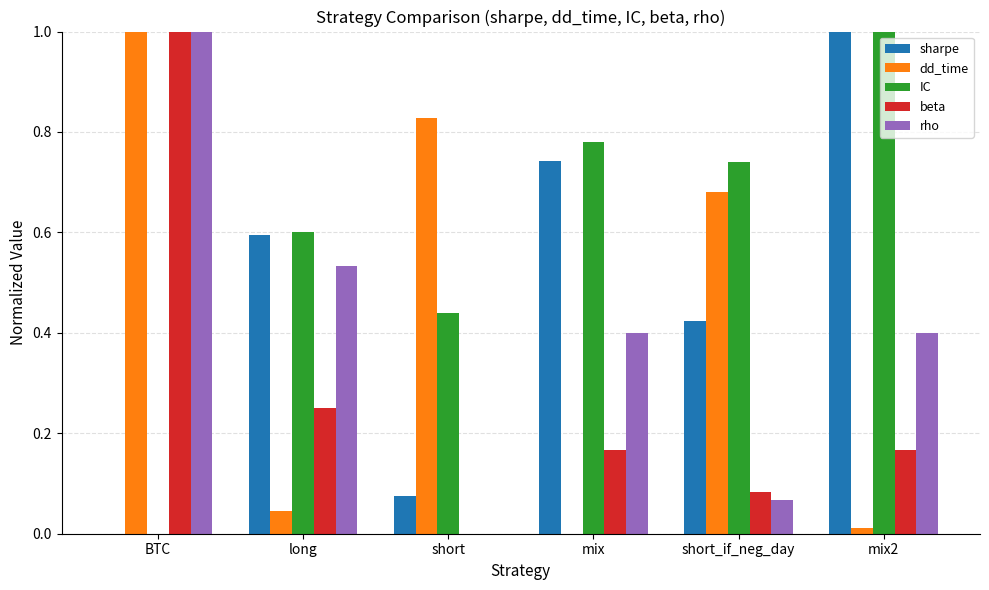

What is the maximum value shown in the chart?

1.0